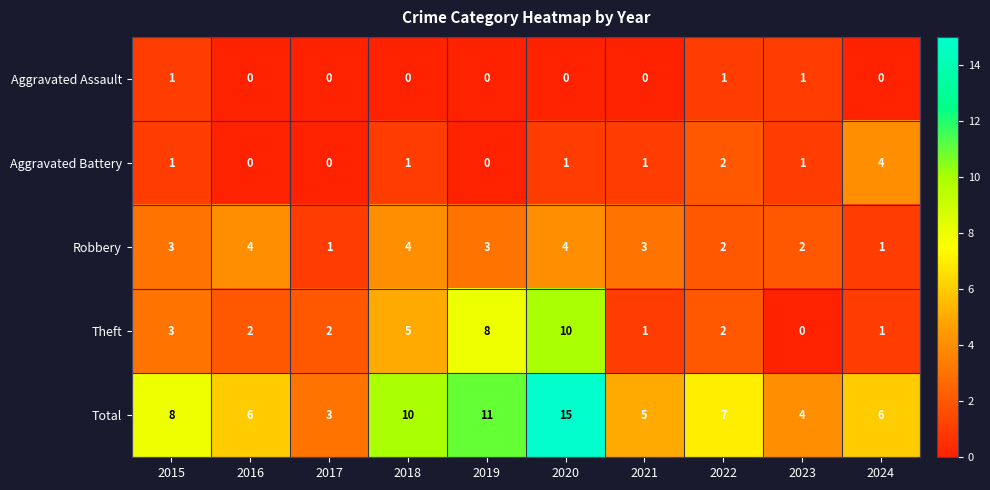

What is the difference between the highest and lowest values at 2019?

11